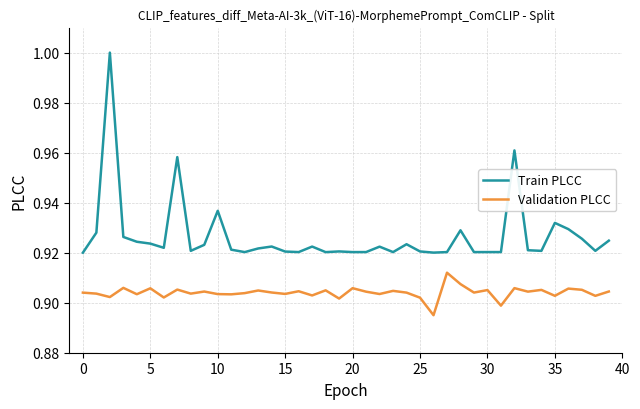

Which series has the largest total across all categories?

Train PLCC